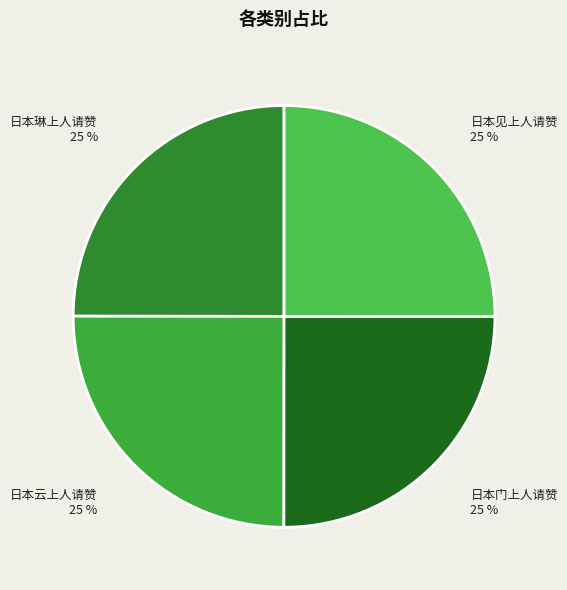

What percentage is the 日本云上人请赞 slice, to the nearest percent?

25%